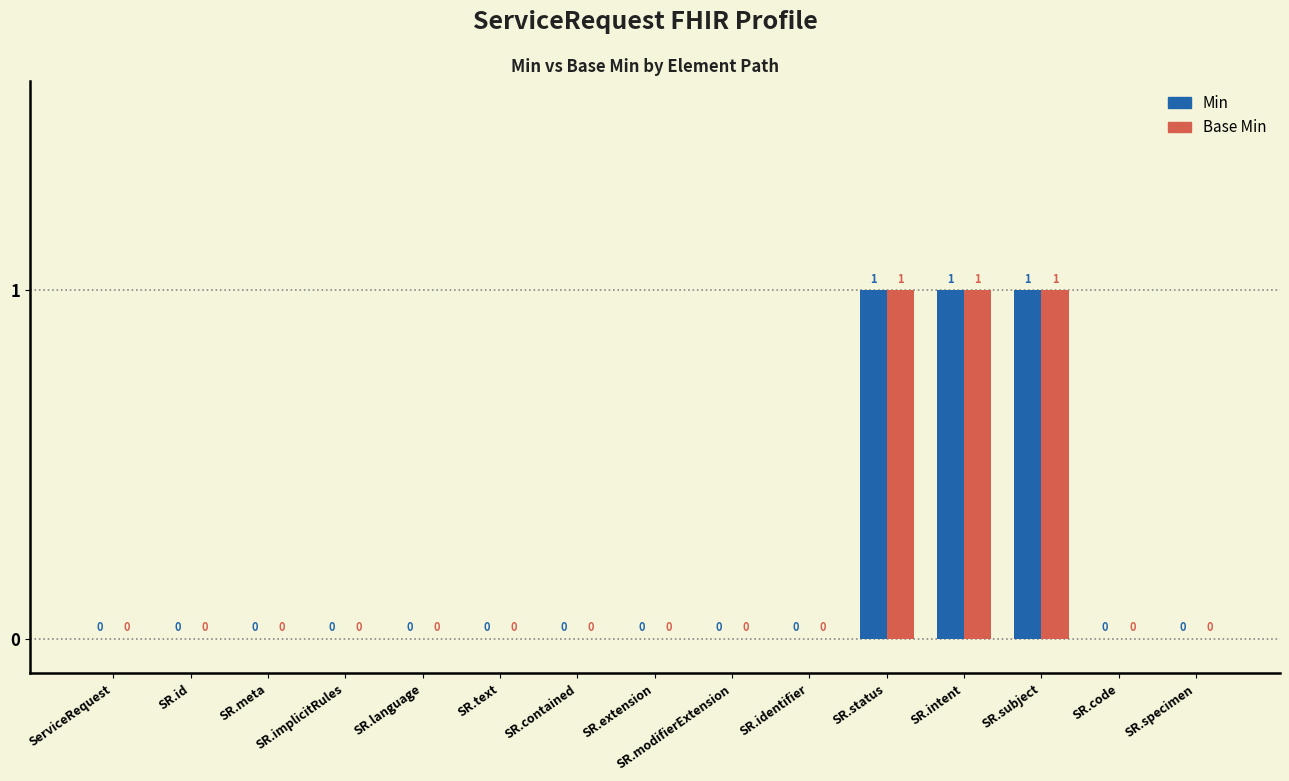

True or false: Min has a value of 0 at SR.identifier.

True